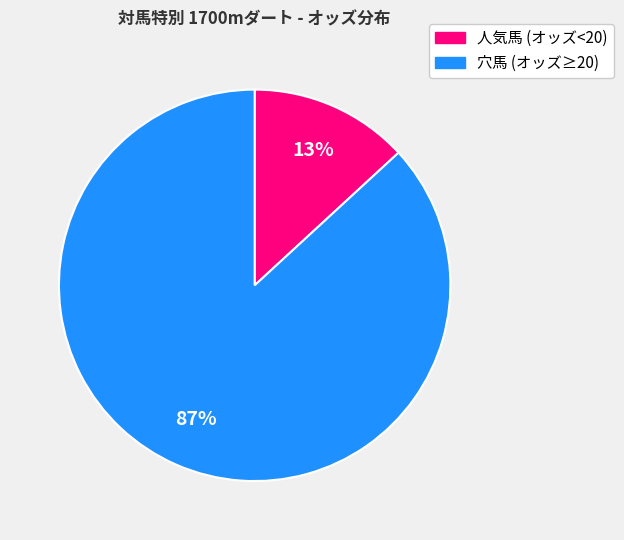

Is there any slice that represents more than half of the pie?

Yes